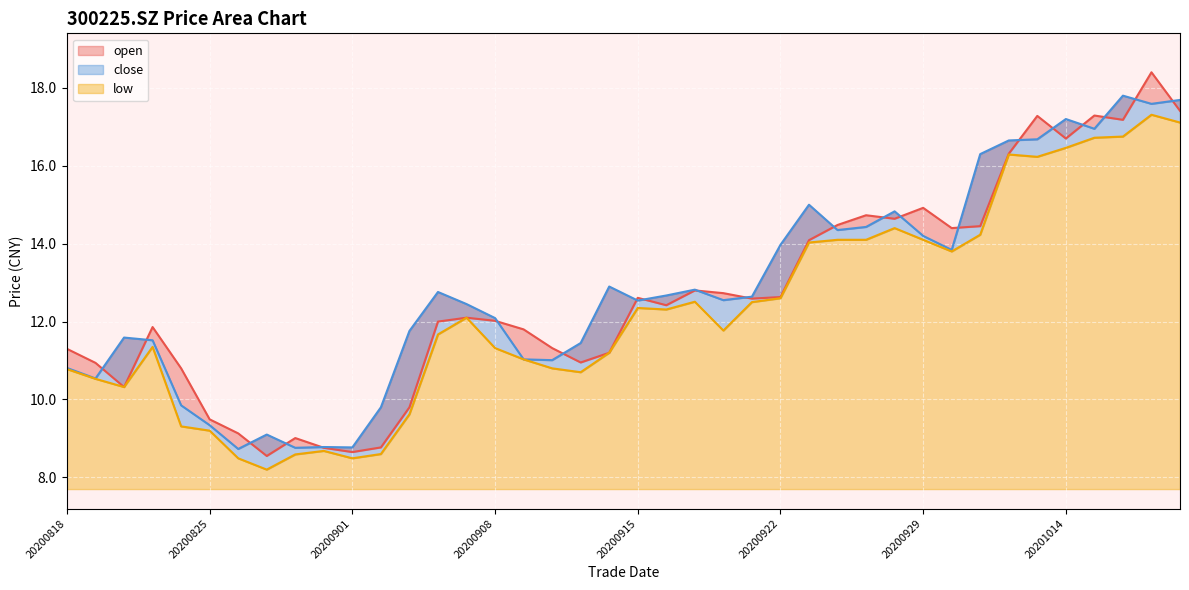

How many data points in close are above 12?

24